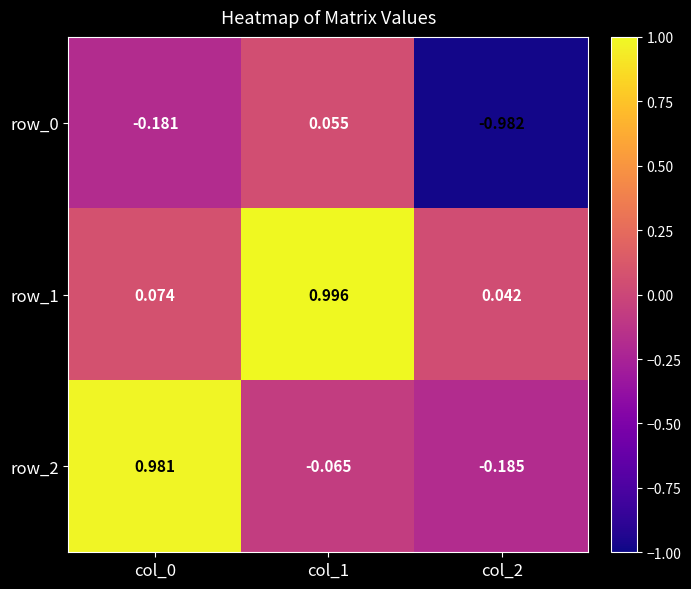

How many categories are shown in the chart?

3